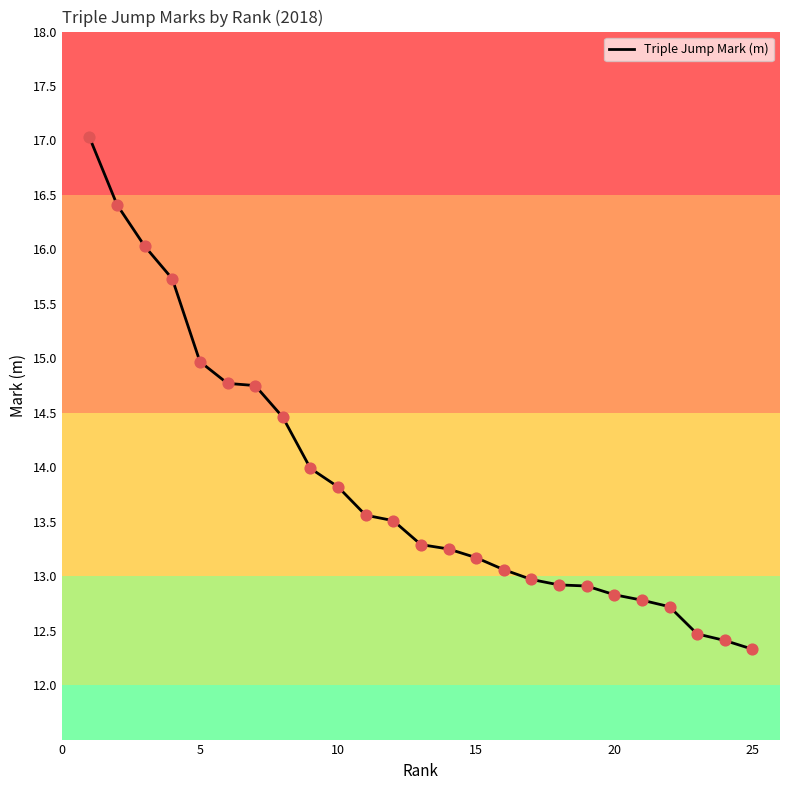

What is the difference between the maximum and minimum values?

4.7